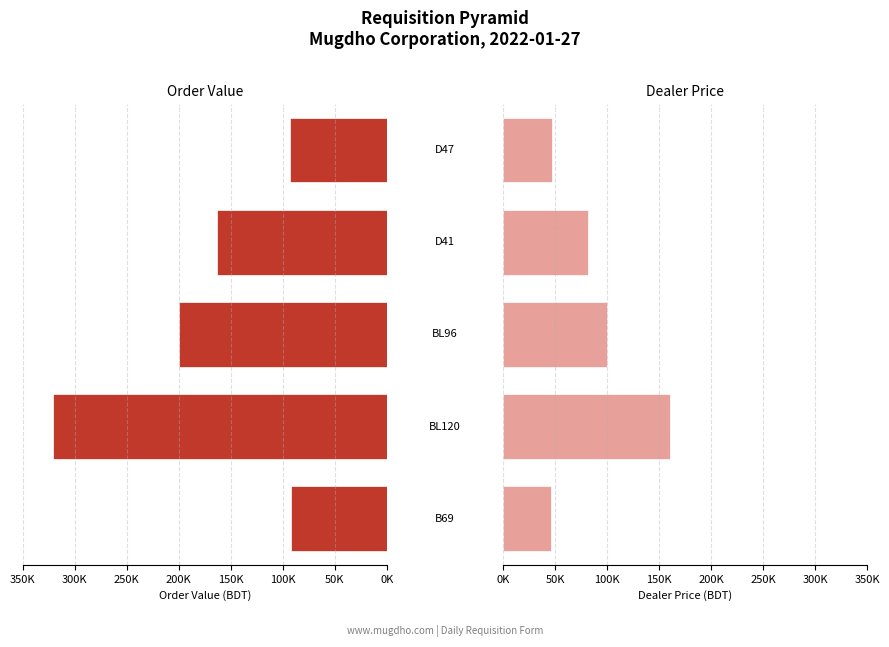

What is the average value of the Dealer Price (Female proxy) series?

87061